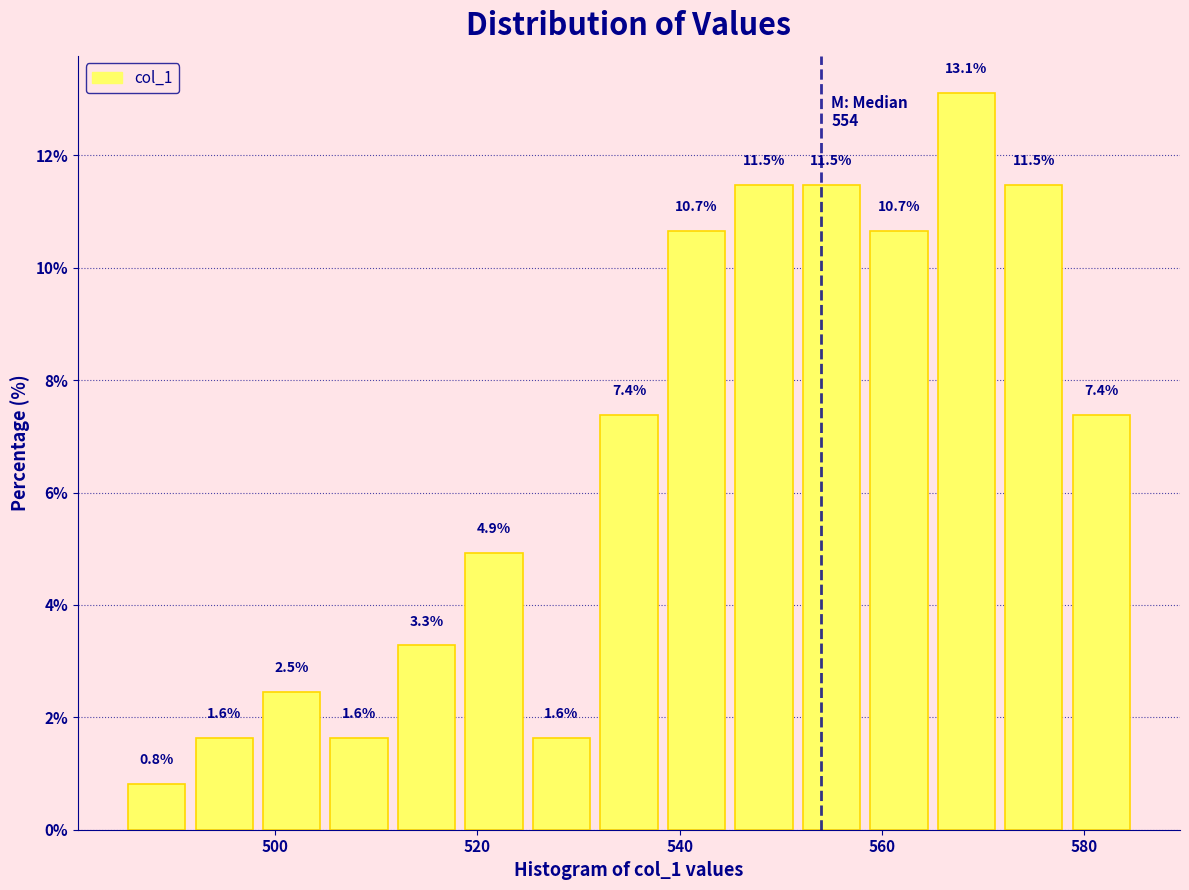

Around what value on the x-axis is the tallest bar? Give the approximate position of its centre, as read against the axis.

568